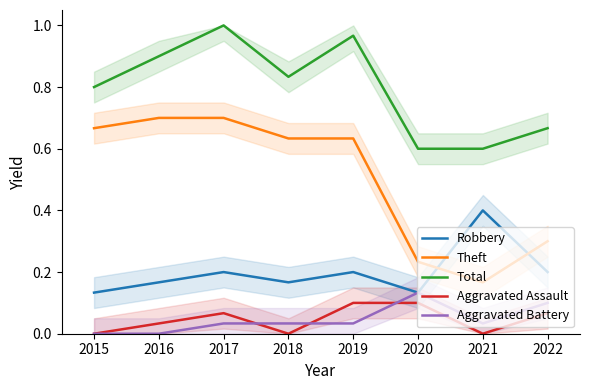

True or false: Robbery and Aggravated Assault intersect in this chart.

False